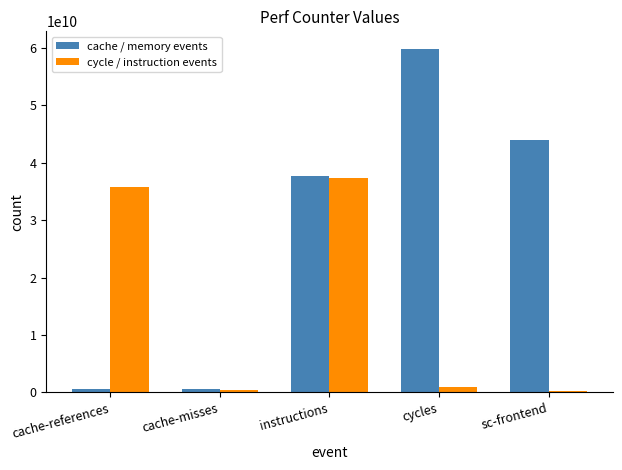

What is the average value of the cycle / instruction events series?

14965852699